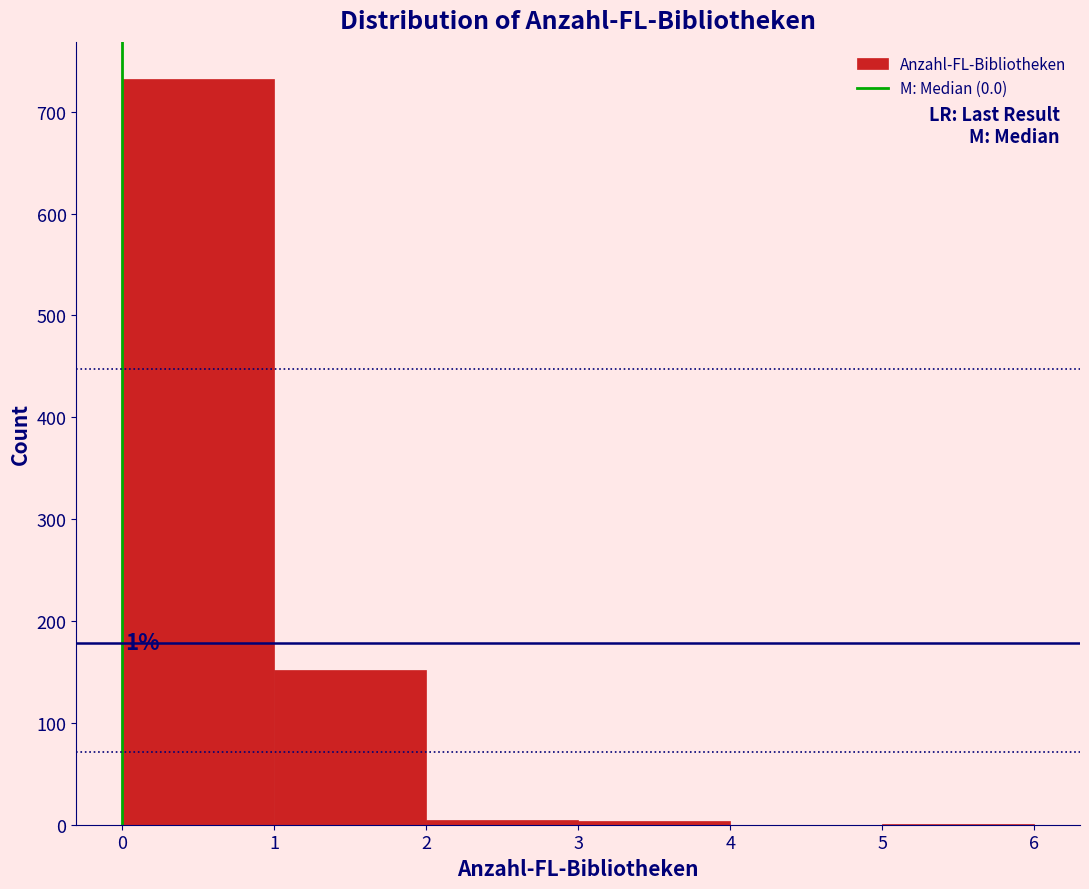

Which range on the x-axis has the tallest bar?

0 to 1